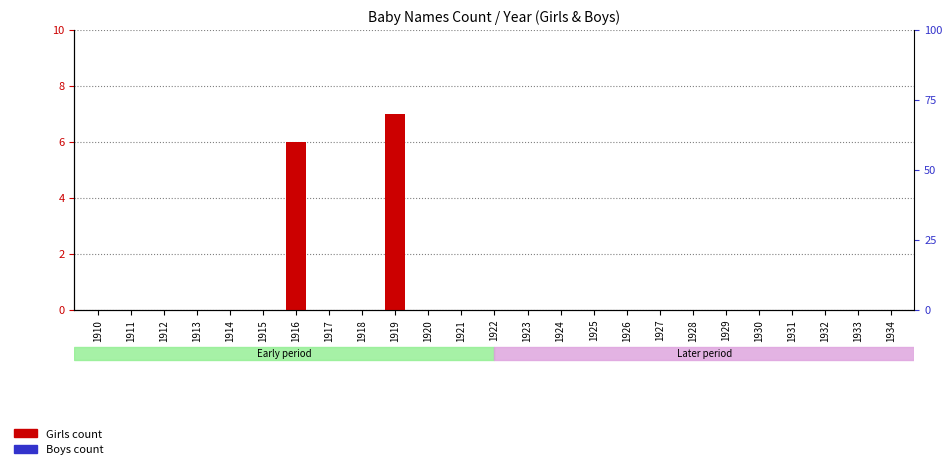

At which label does Boys count reach its peak?

1910